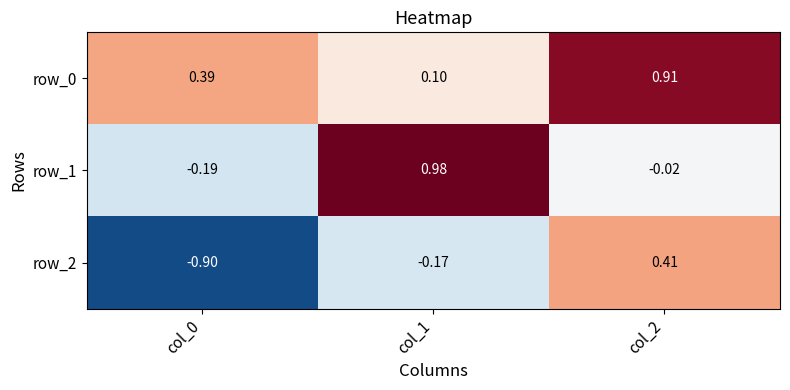

How many data points in row_2 are above 0?

1